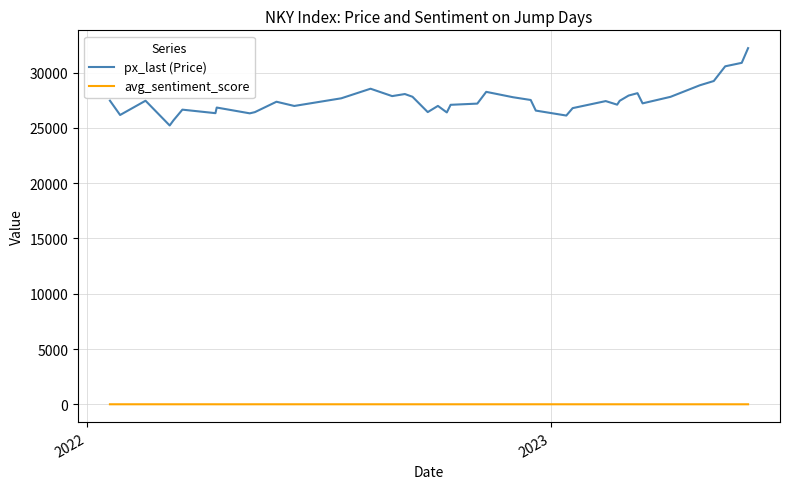

At how many categories does at least one series exceed 1373?

40